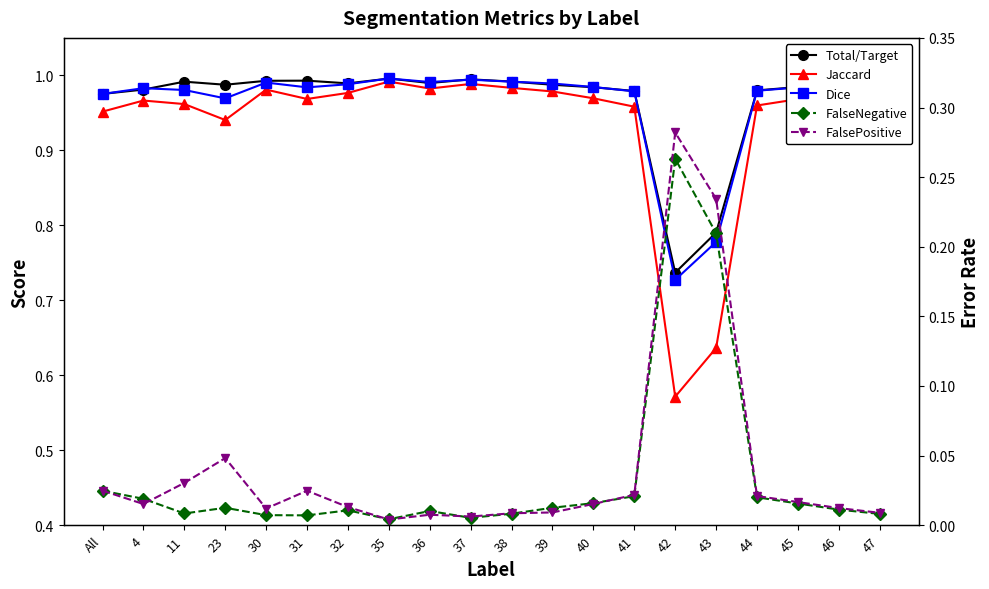

True or false: FalsePositive has a value of 0.0 at 46.

True